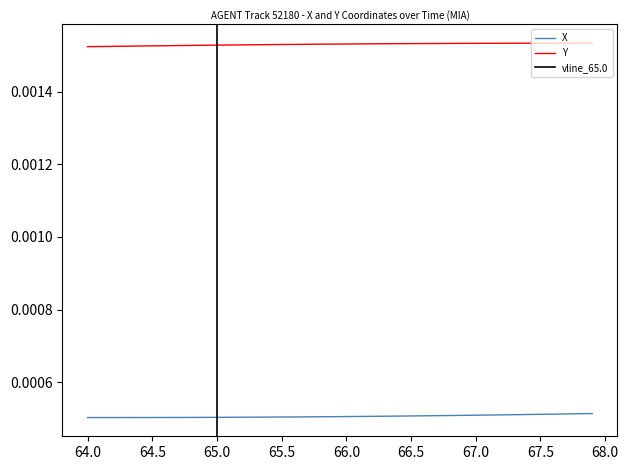

True or false: Y and X intersect in this chart.

False